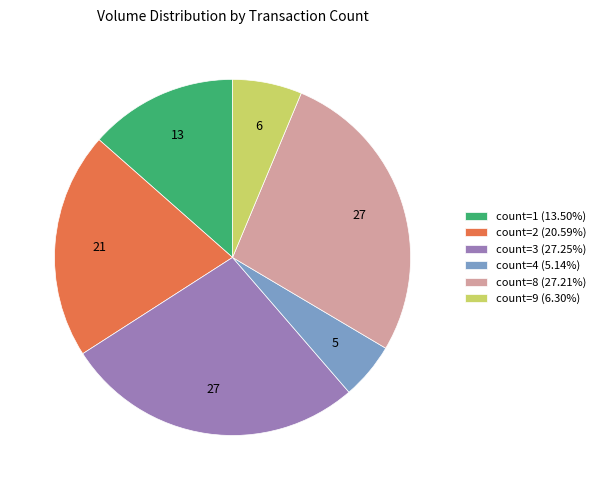

How many slices are in this pie chart?

6